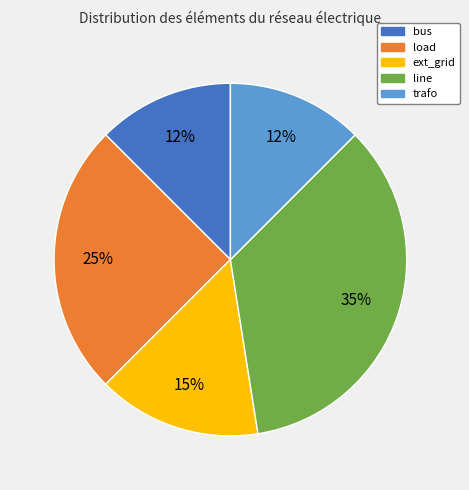

To the nearest percent, what is the average slice percentage?

20%